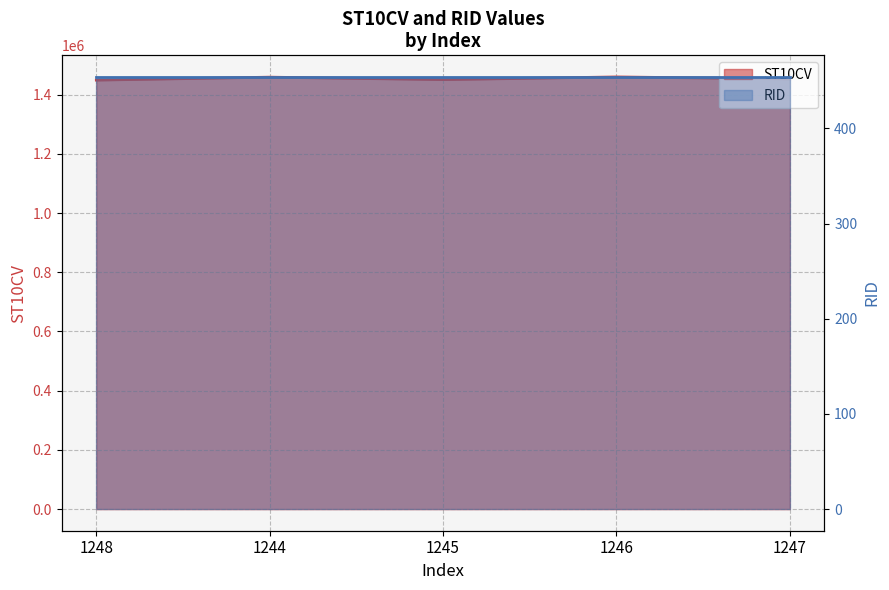

Approximately how many times larger is the value at 1248 compared to 1246?

1.0